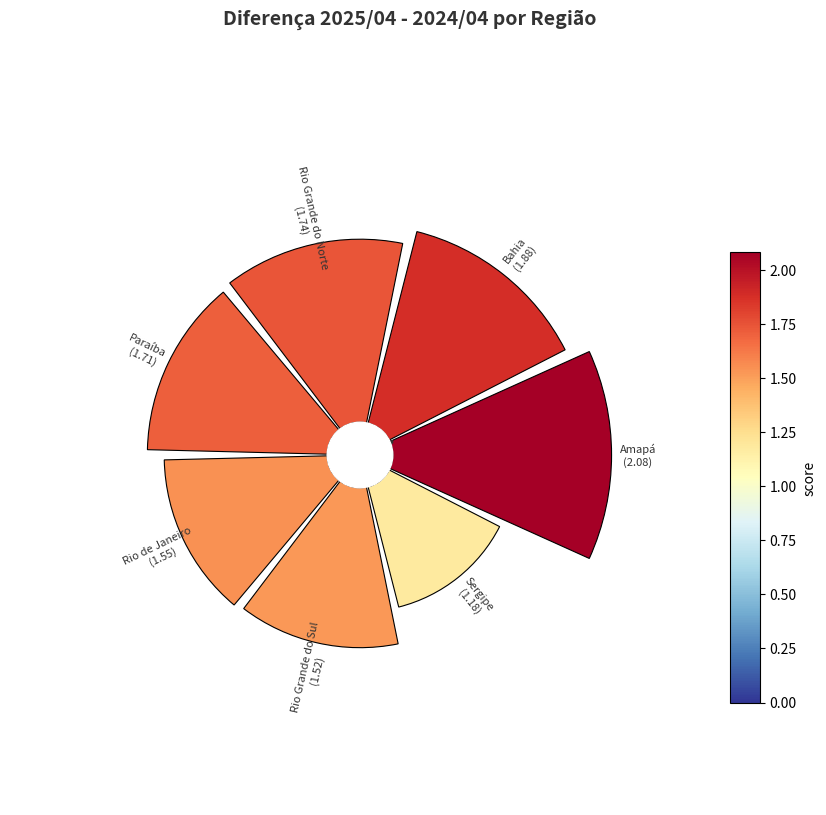

To the nearest percent, what is the average slice percentage?

14%